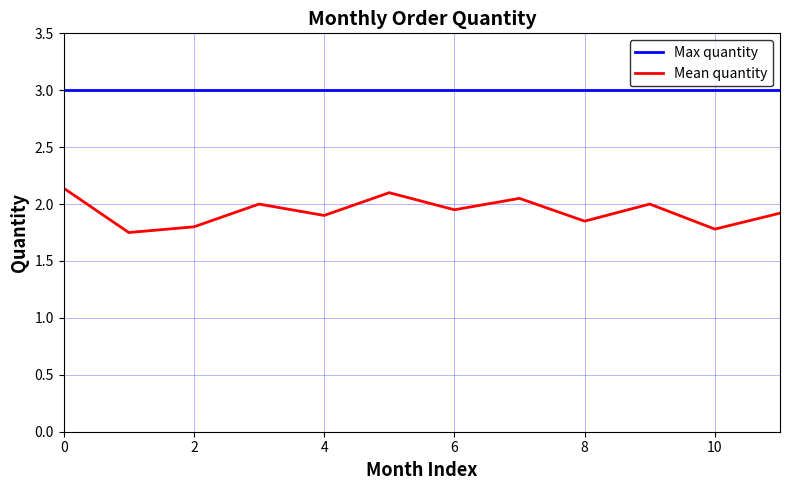

List the series in order of their peak value, highest first.

Max quantity, Mean quantity